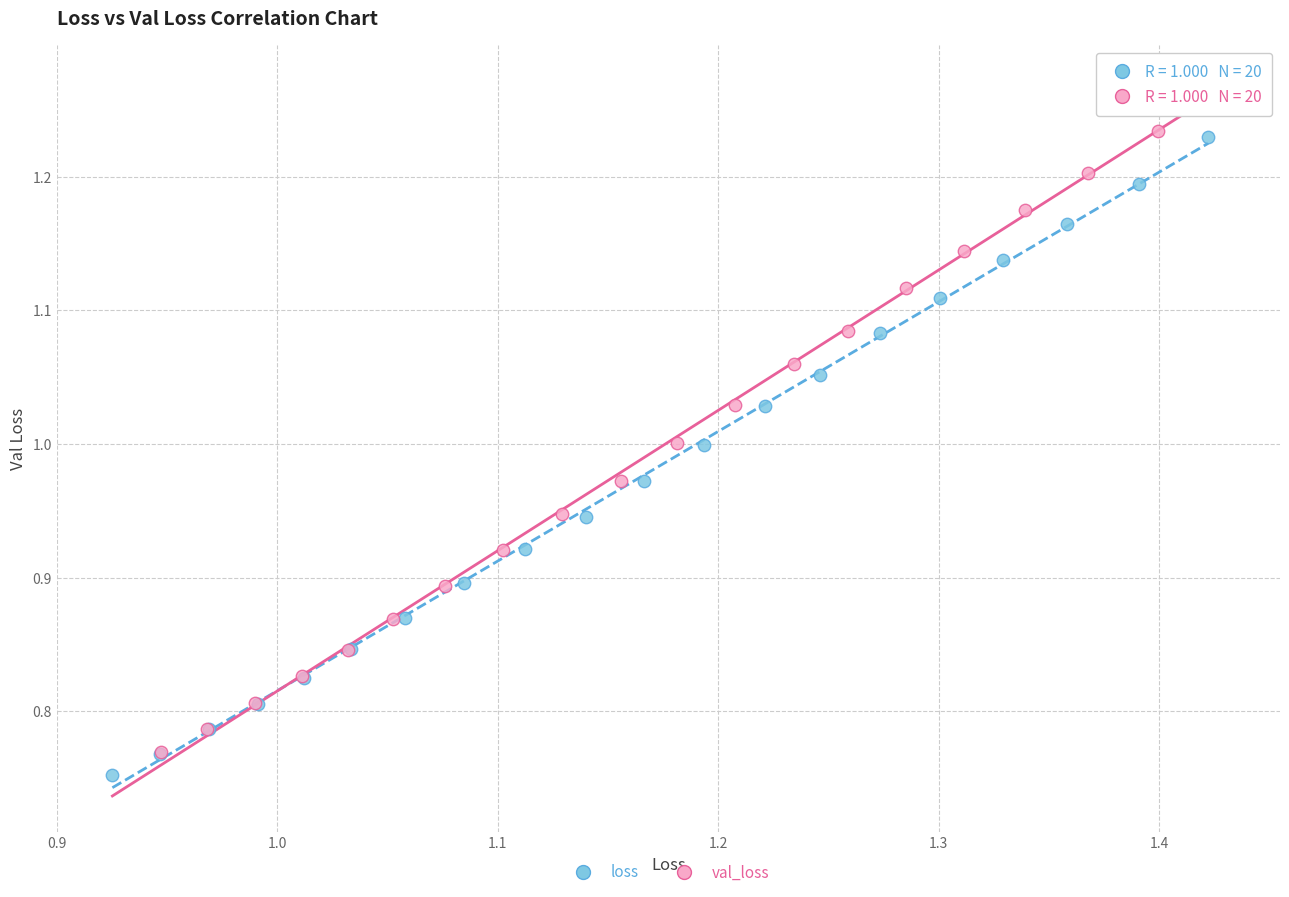

Which series contains the lowest Y value?

loss